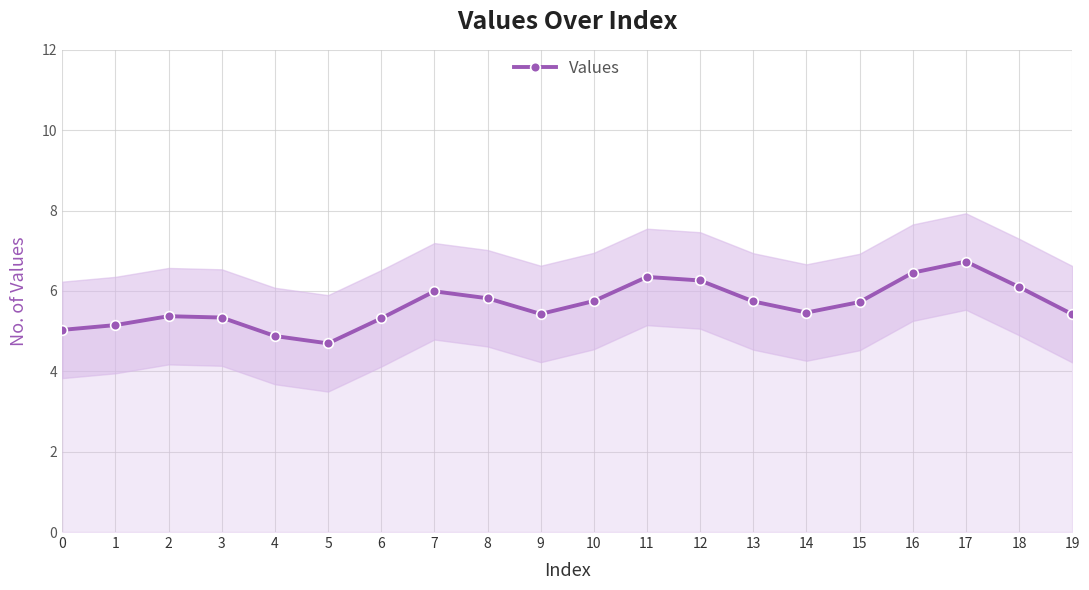

Reading left to right, extract all data points from this chart.

0=5.0	1=5.1	2=5.4	3=5.3	4=4.9	5=4.7	6=5.3	7=6.0	8=5.8	9=5.4	10=5.7	11=6.3	12=6.3	13=5.7	14=5.5	15=5.7	16=6.5	17=6.7	18=6.1	19=5.4